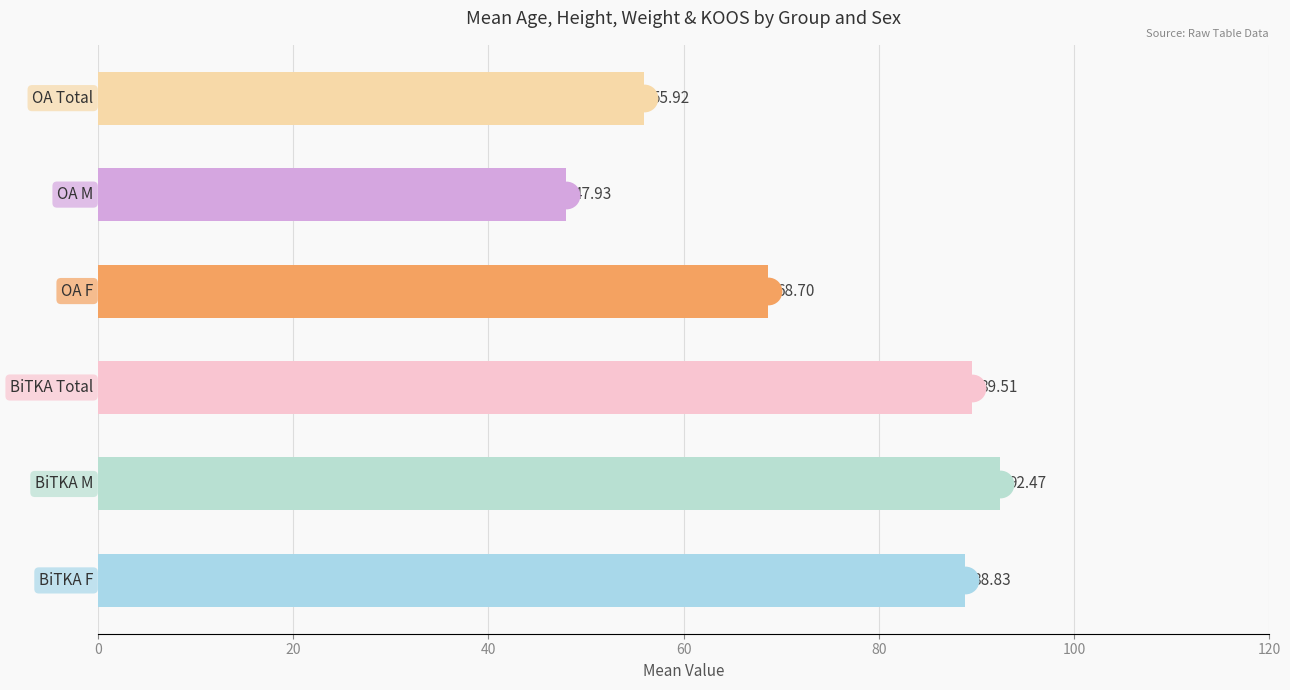

What is the change in value from 40 to 60?

-20.8